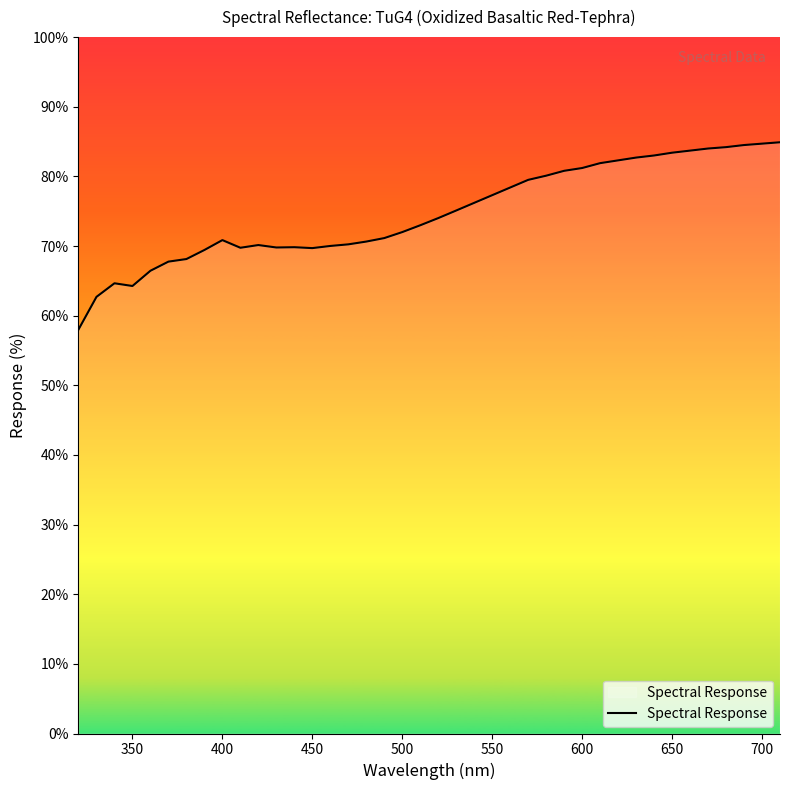

What is the smallest value displayed?

58.0